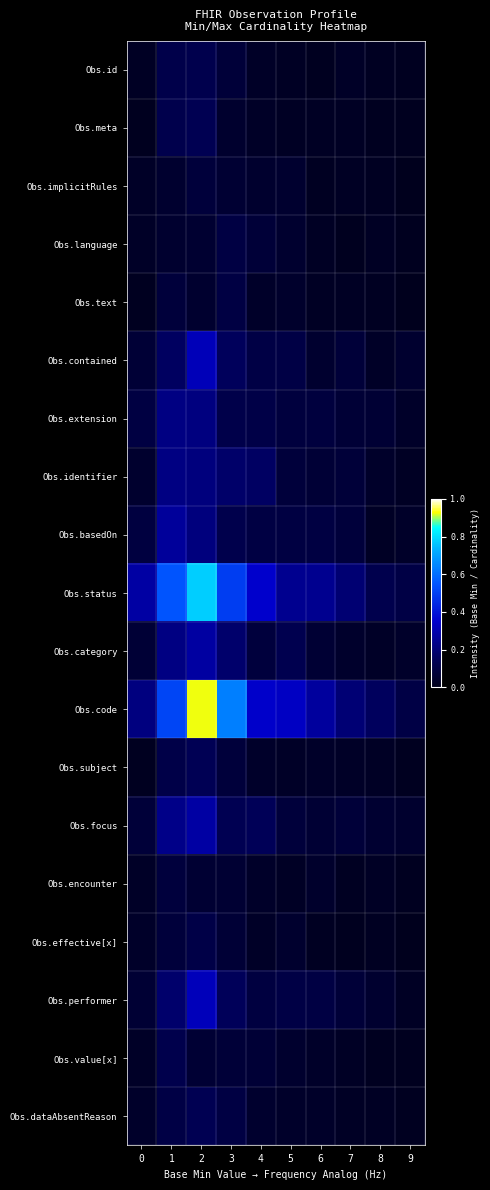

What is the difference between the highest and lowest values at 8?

0.1